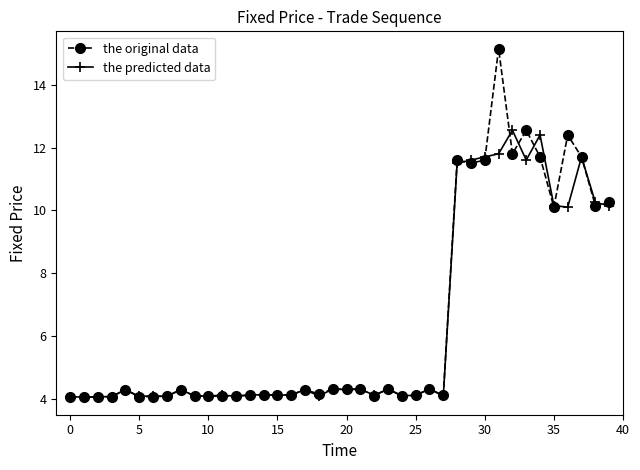

True or false: the predicted data has more than 2 interior local peaks.

True